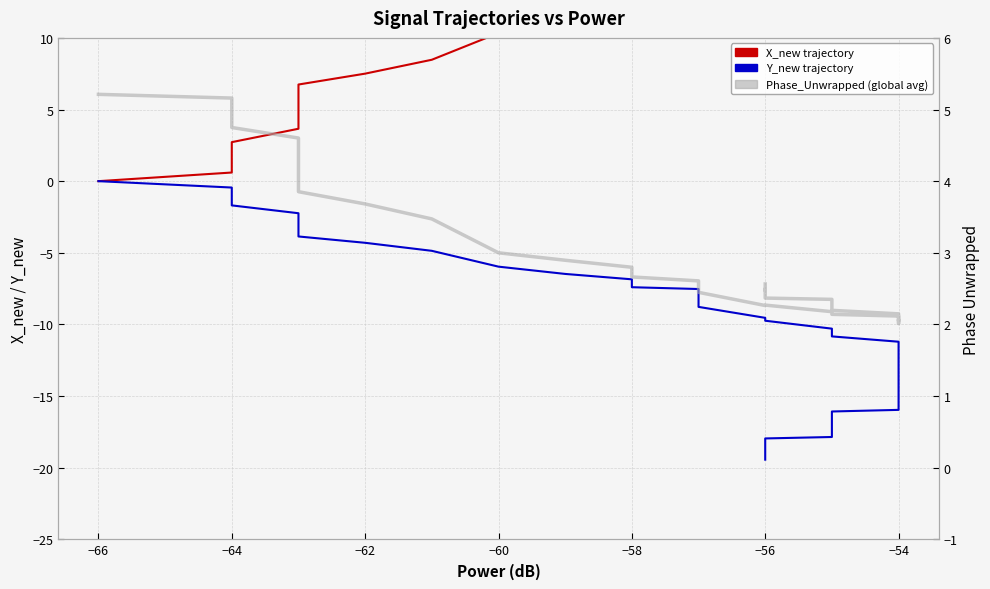

Which series has the largest total across all categories?

X_new trajectory